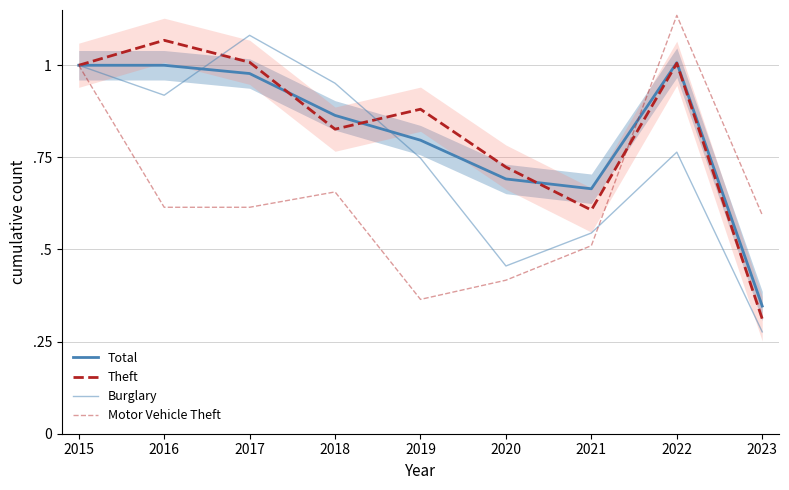

Reading left to right, list all the values displayed in this chart.

Total: 1.0	1.0	1.0	0.9	0.8	0.7	0.7	1.0	0.3
Theft: 1.0	1.1	1.0	0.8	0.9	0.7	0.6	1.0	0.3
Burglary: 1.0	0.9	1.1	1.0	0.7	0.5	0.5	0.8	0.3
Motor Vehicle Theft: 1.0	0.6	0.6	0.7	0.4	0.4	0.5	1.1	0.6